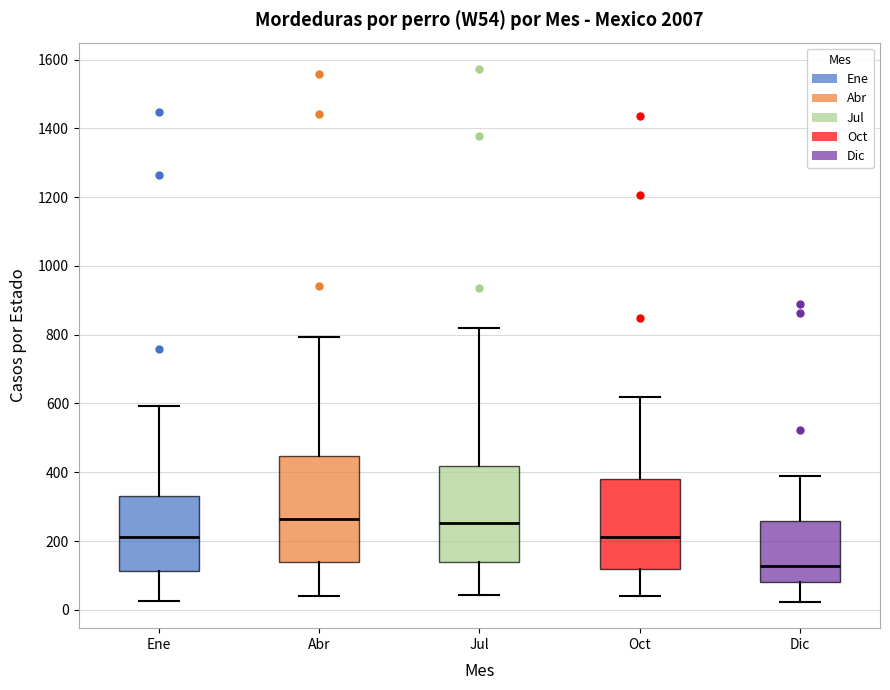

Reading left to right, read every box against the y-axis: the position of its median line, the range the box covers, and the ends of its whiskers. The values are not printed on the chart, so give them approximately, as read against the axis.

Ene: median 220, box 120 to 340, whiskers 20 to 600
Abr: median 260, box 140 to 440, whiskers 40 to 800
Jul: median 260, box 140 to 420, whiskers 40 to 820
Oct: median 220, box 120 to 380, whiskers 40 to 620
Dic: median 120, box 80 to 260, whiskers 20 to 380